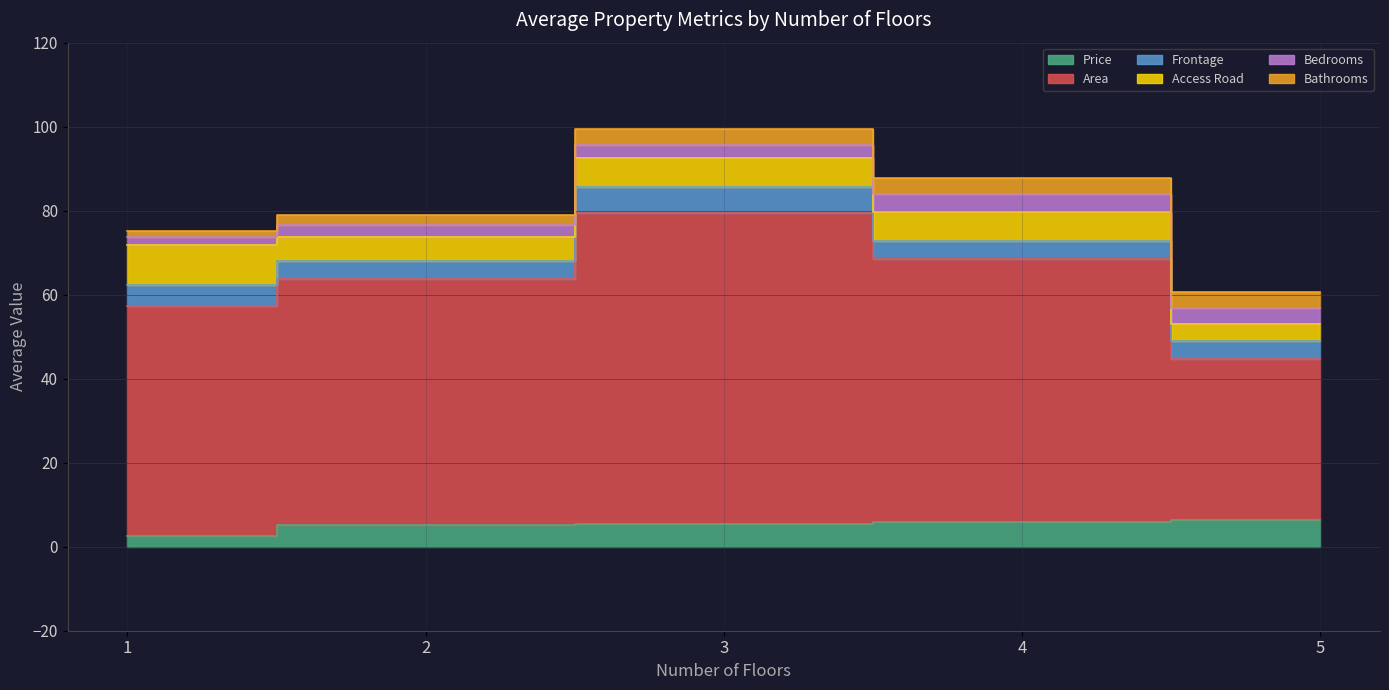

What are all the series names shown in the legend?

Price, Area, Frontage, Access Road, Bedrooms, Bathrooms